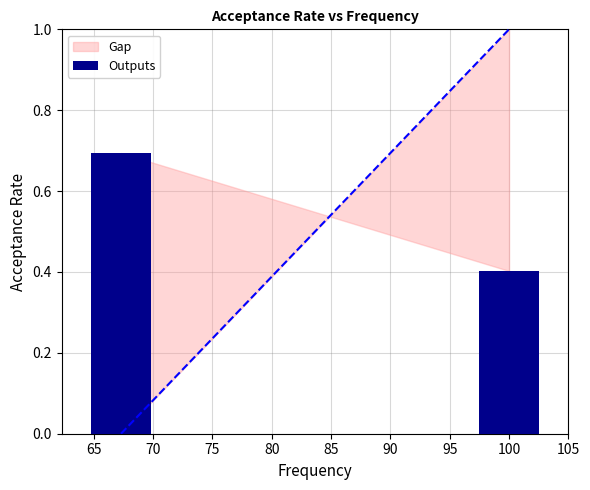

True or false: the data shows 1.2 at 65.

False